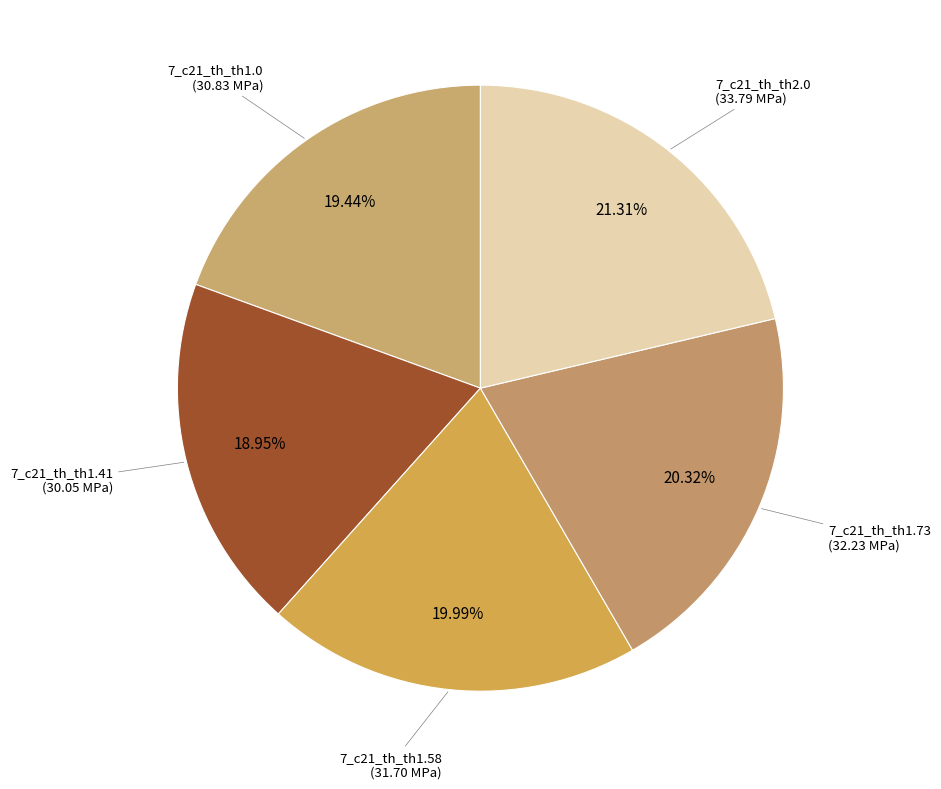

Rank the categories by value from highest to lowest.

7_c21_th_th2.0, 7_c21_th_th1.73, 7_c21_th_th1.58, 7_c21_th_th1.0, 7_c21_th_th1.41